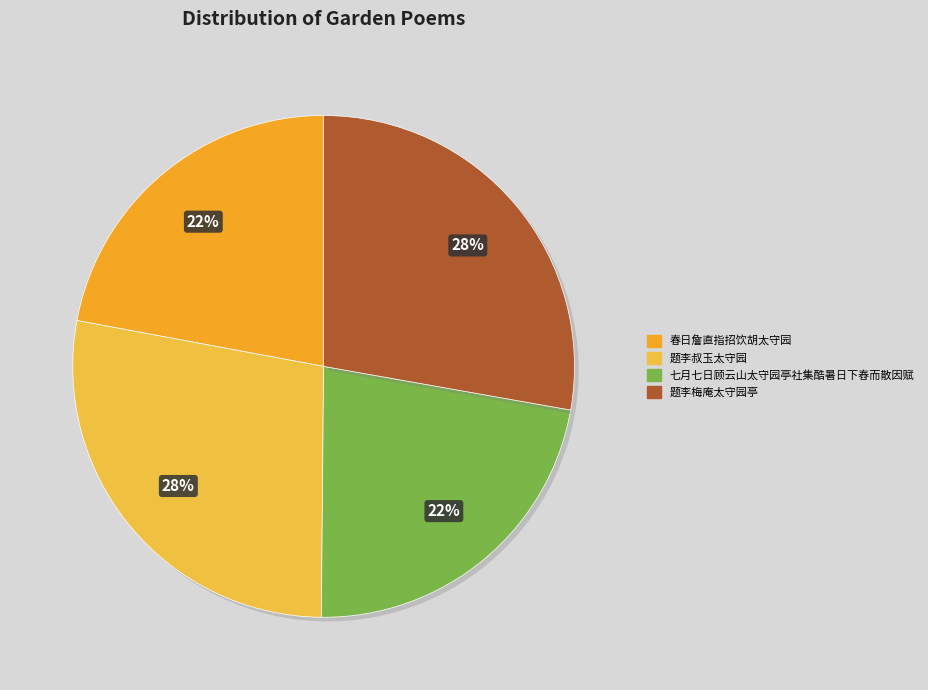

To the nearest percent, what is the average slice percentage?

25%